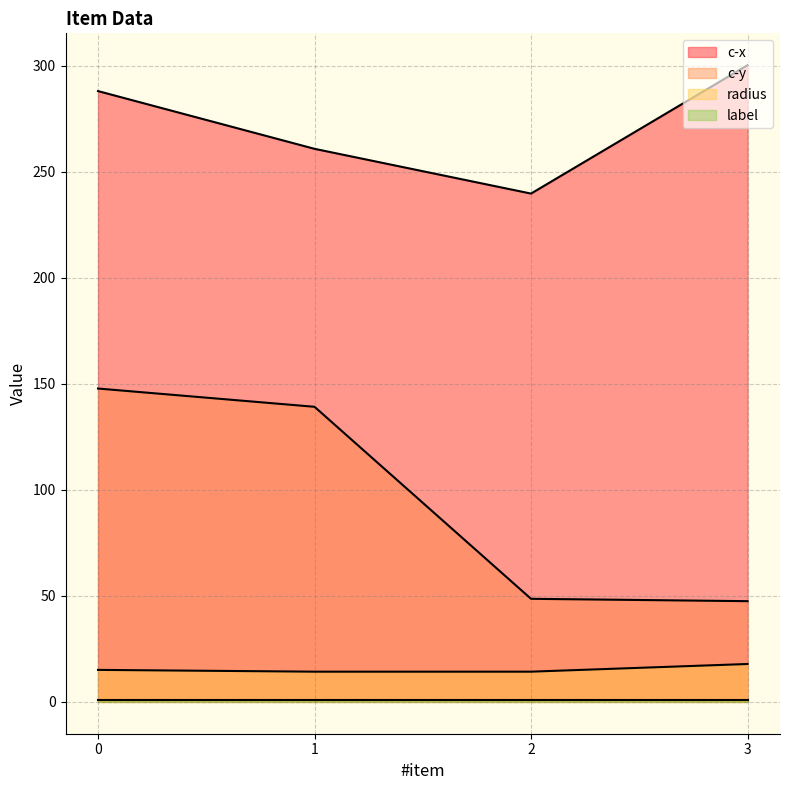

True or false: c-x and c-y intersect in this chart.

False